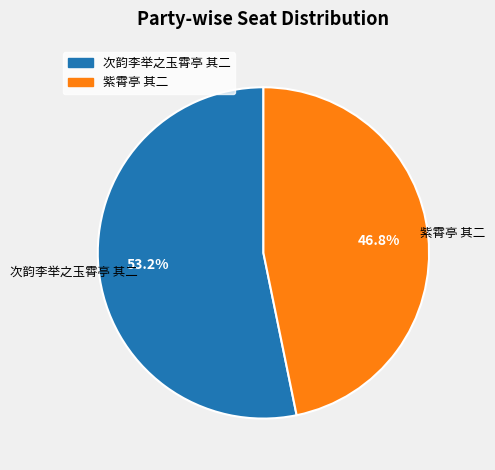

Is there a majority slice in this chart?

Yes